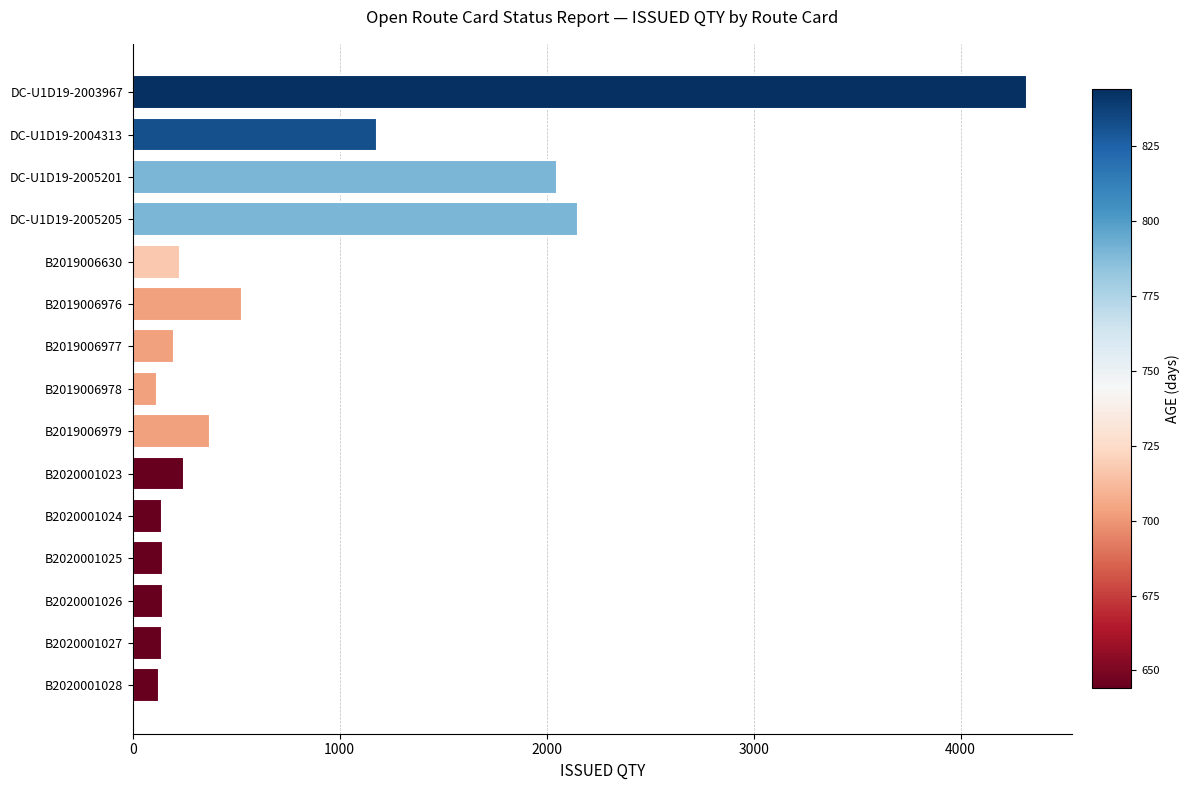

Count the number of data series in this chart.

1